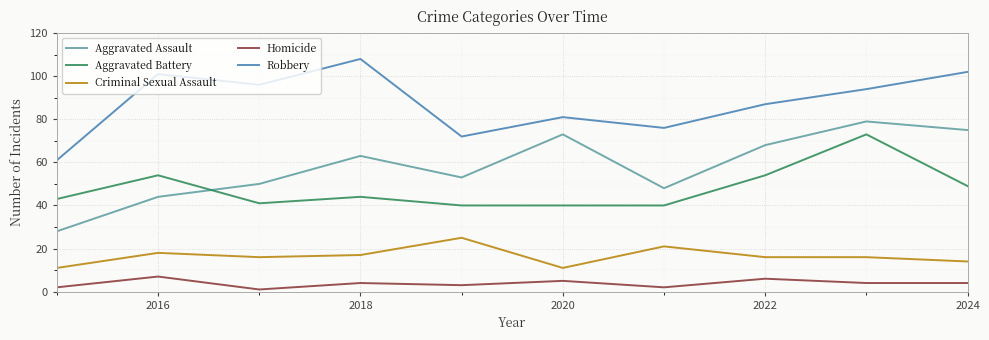

How many intersections are there between Aggravated Battery and Aggravated Assault?

1